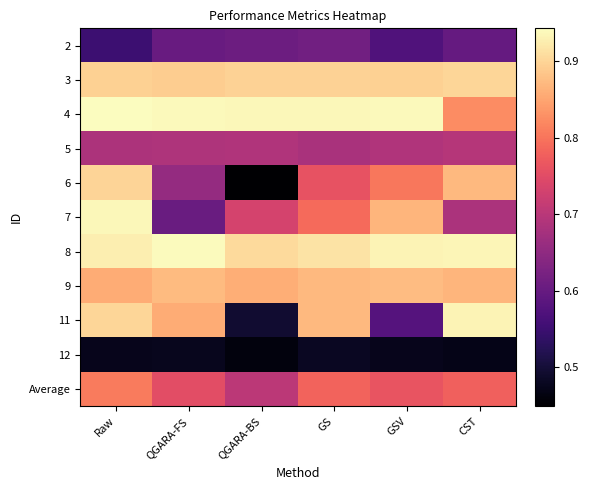

Between CST and Raw, which is larger?

CST